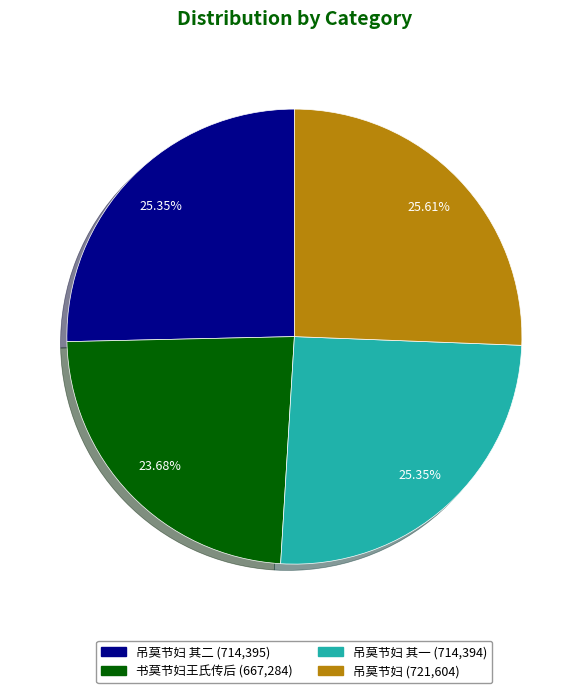

Is there any slice that represents more than half of the pie?

No